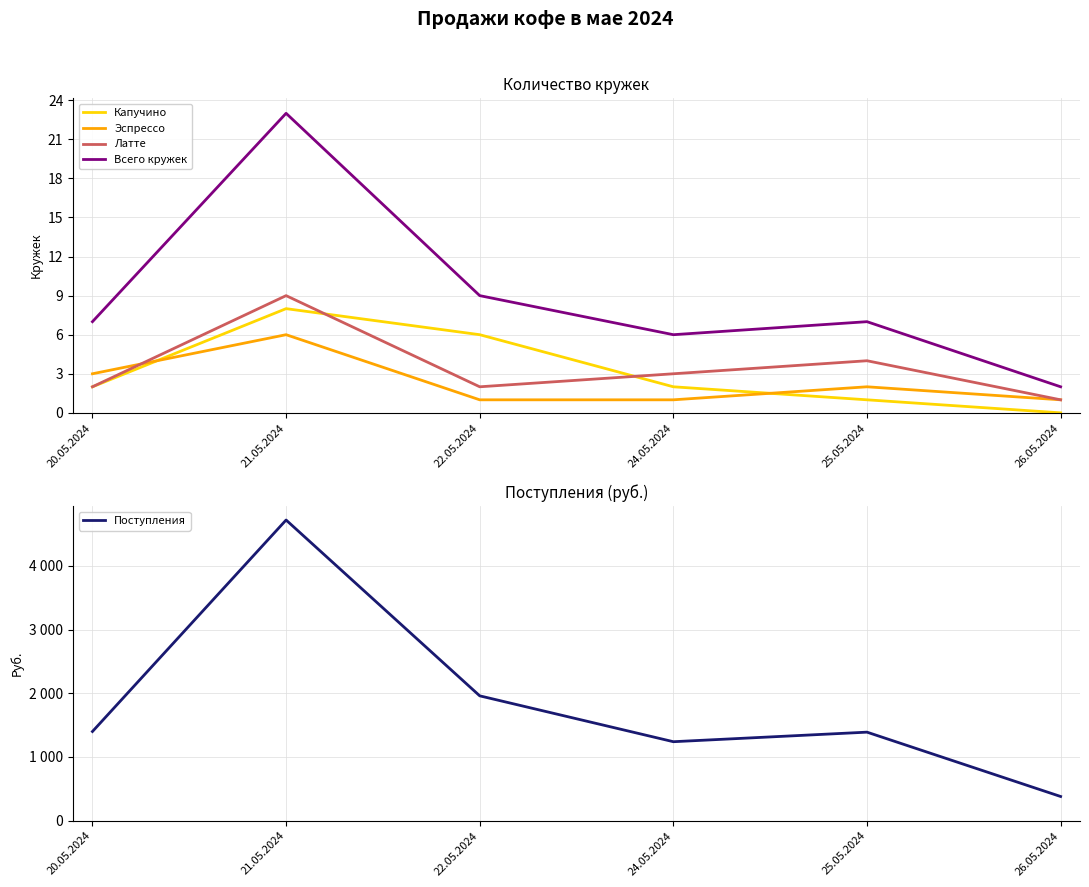

How many data points in Поступления are less than 1400?

3